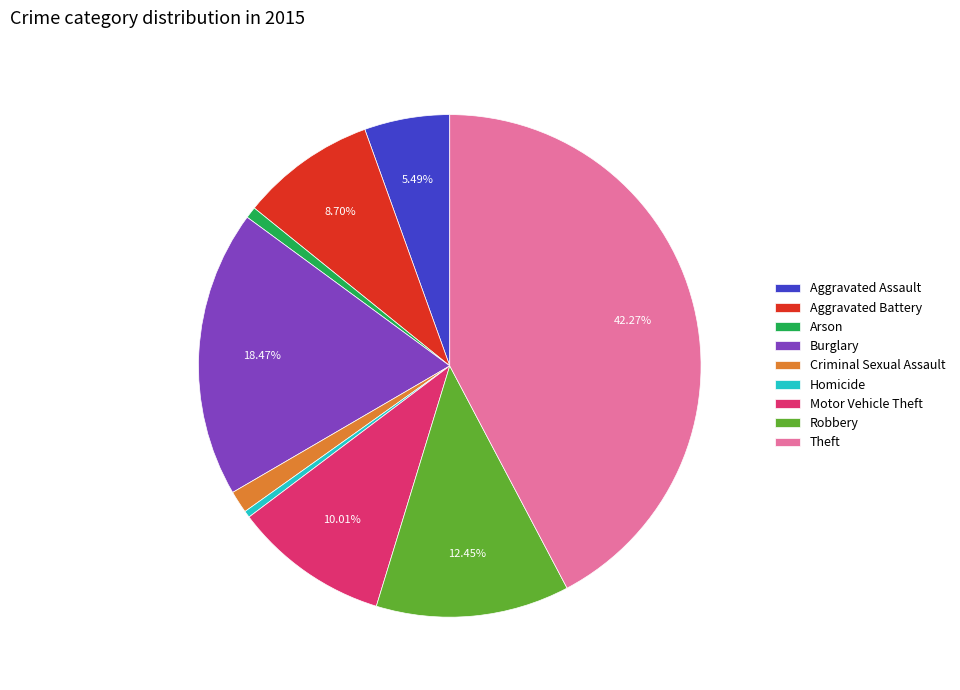

Which category has the biggest portion of the pie?

Theft